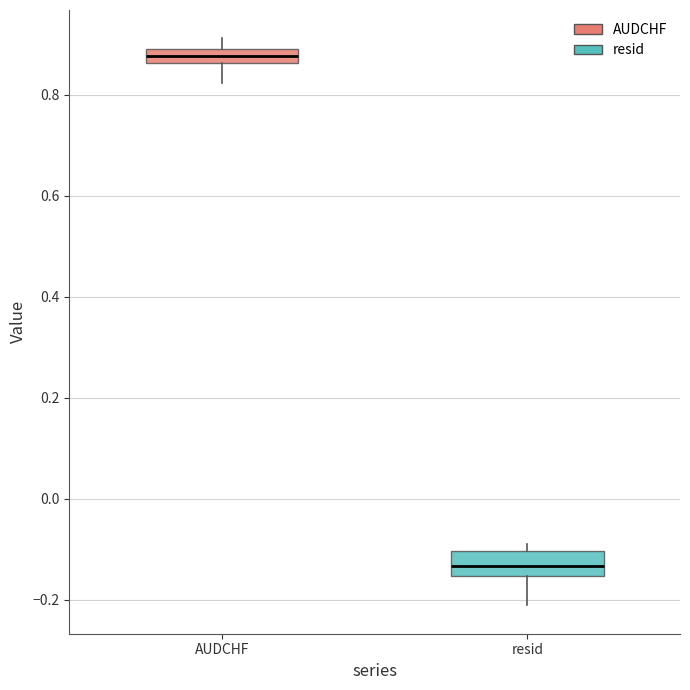

Where is the lower edge of the box for resid on the y-axis? The values are not printed on the chart, so give them approximately, as read against the axis.

-0.16